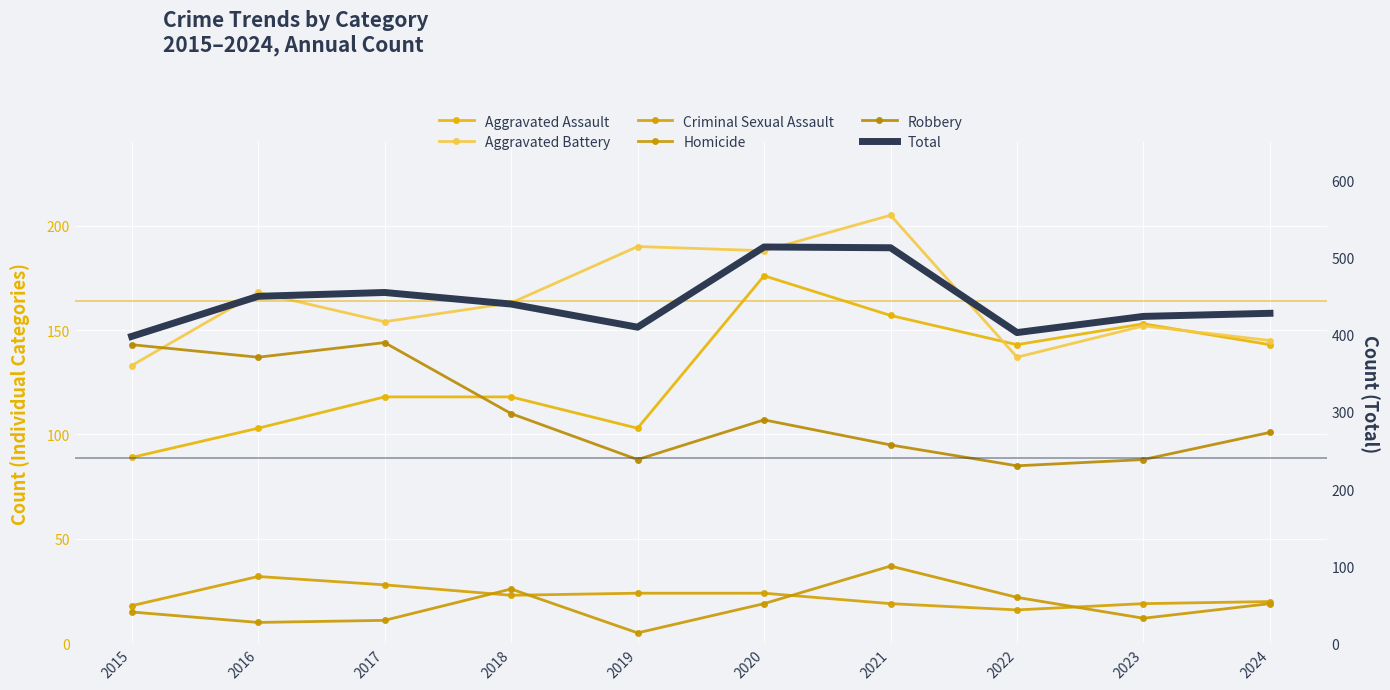

What are all the series names shown in the legend?

Aggravated Assault, Aggravated Battery, Criminal Sexual Assault, Homicide, Robbery, Total